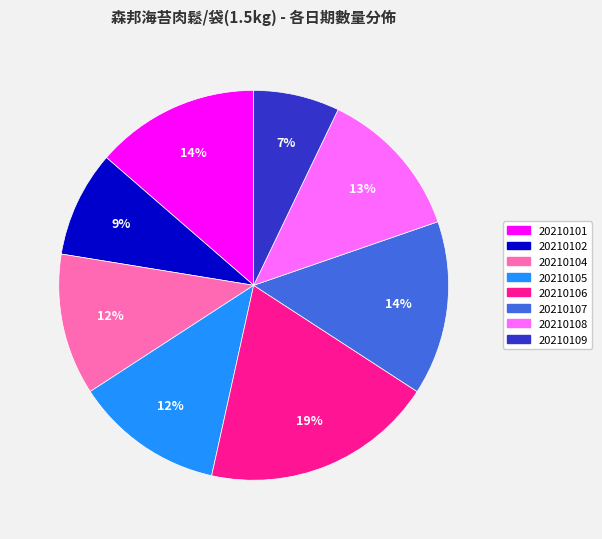

Which has a higher value, 20210104 or 20210107?

20210107